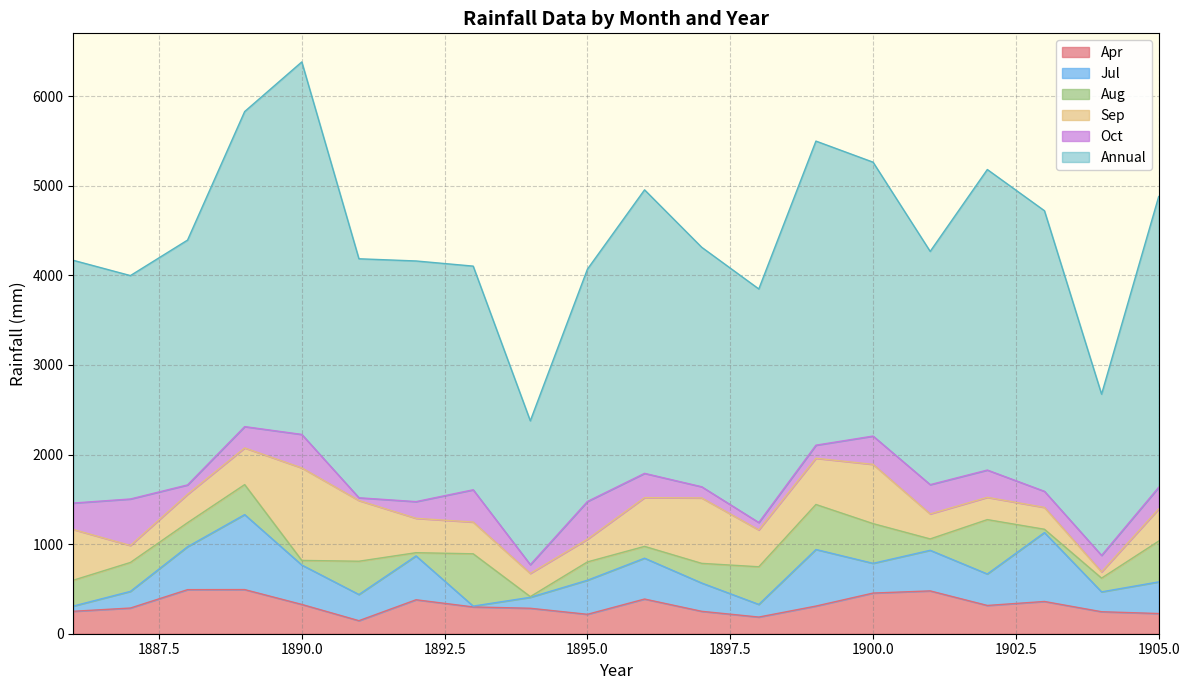

Where do Oct and Apr first cross each other?

1887 and 1888